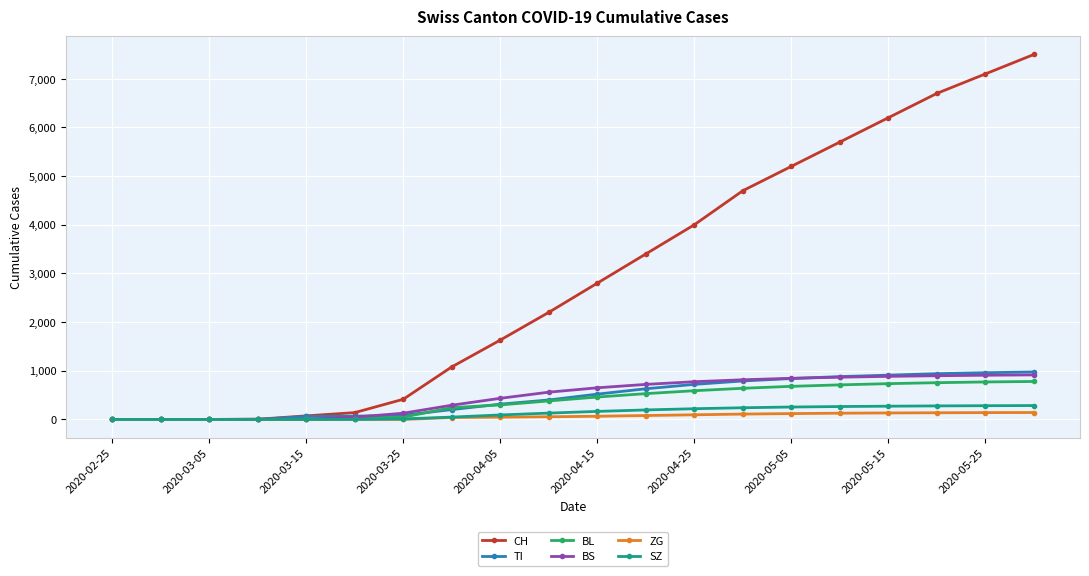

What is the highest value of the TI series?

975